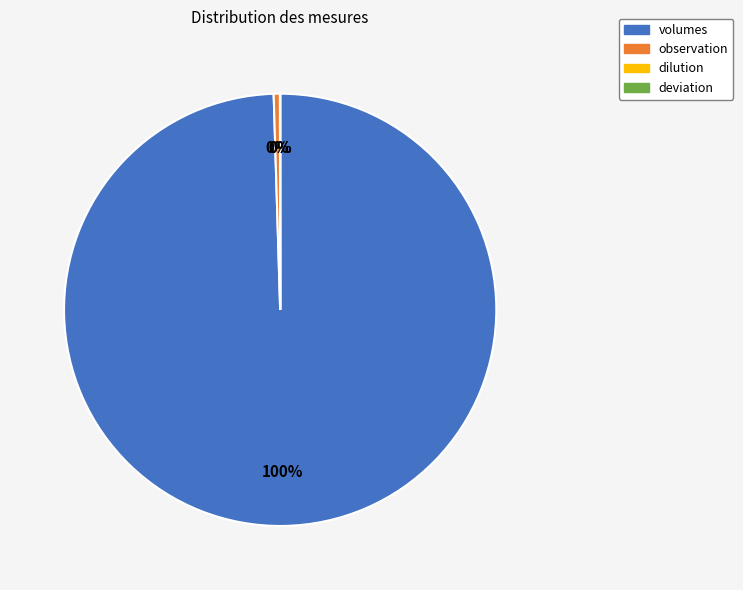

What is the largest slice in the pie chart?

volumes